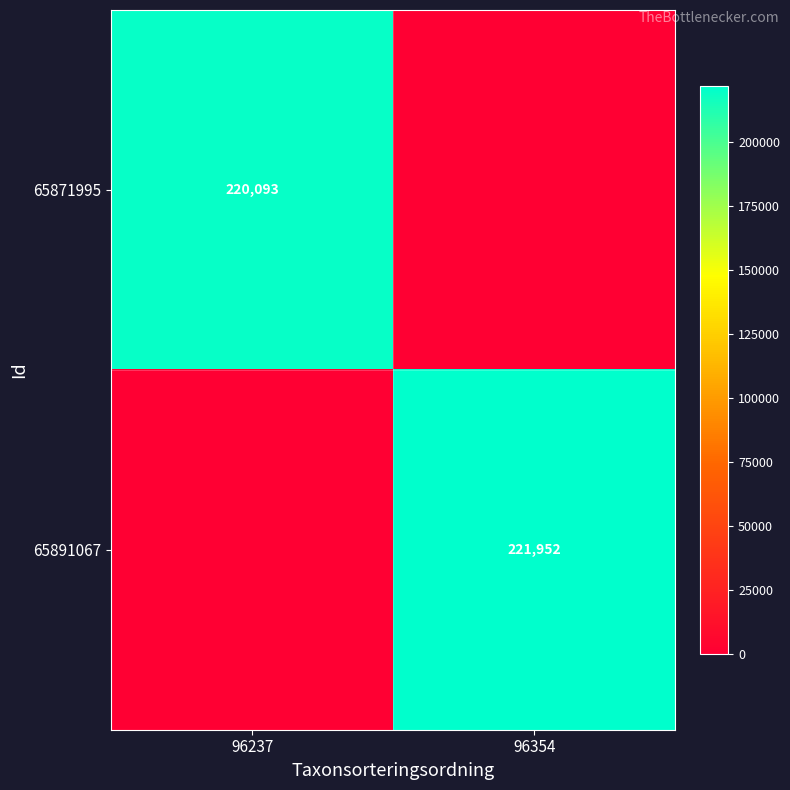

The value of 65891067 at 96354 is 112015. True or false?

False